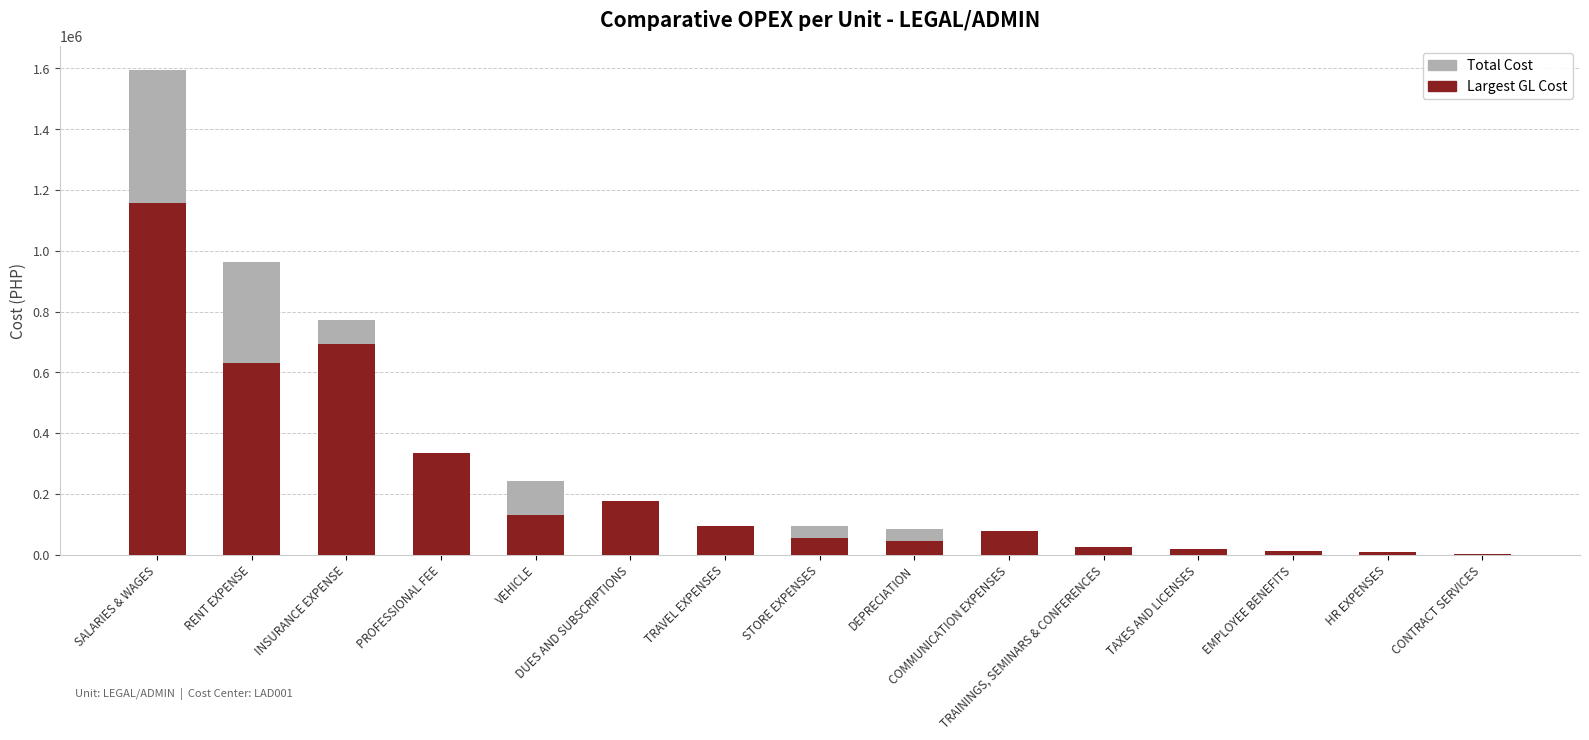

List the labels in order of Total Cost value, smallest first.

CONTRACT SERVICES, HR EXPENSES, EMPLOYEE BENEFITS, TAXES AND LICENSES, TRAININGS, SEMINARS & CONFERENCES, COMMUNICATION EXPENSES, DEPRECIATION, STORE EXPENSES, TRAVEL EXPENSES, DUES AND SUBSCRIPTIONS, VEHICLE, PROFESSIONAL FEE, INSURANCE EXPENSE, RENT EXPENSE, SALARIES & WAGES